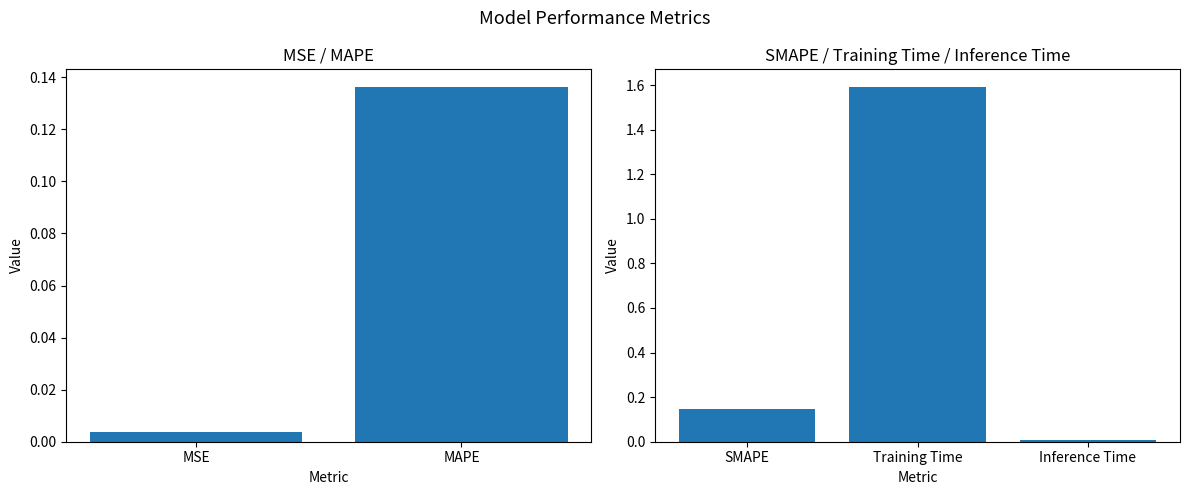

What is the maximum value shown in the chart?

1.6